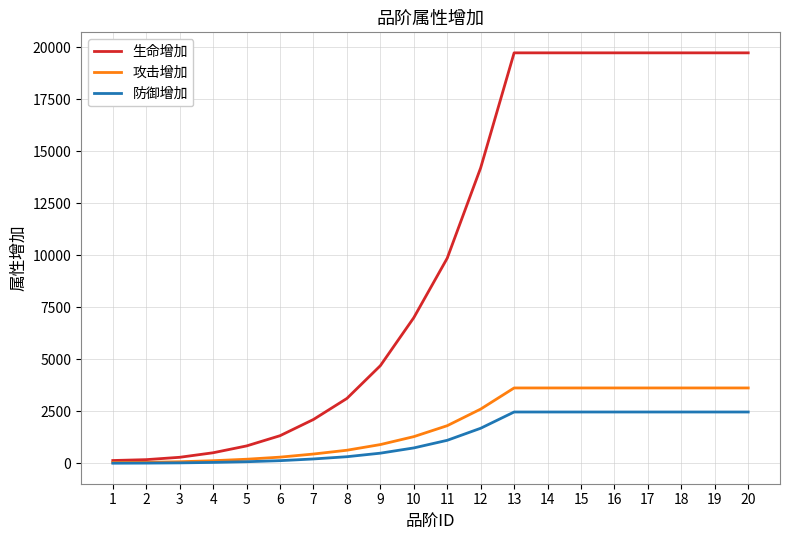

True or false: 攻击增加 has a value of 1060 at 14.

False